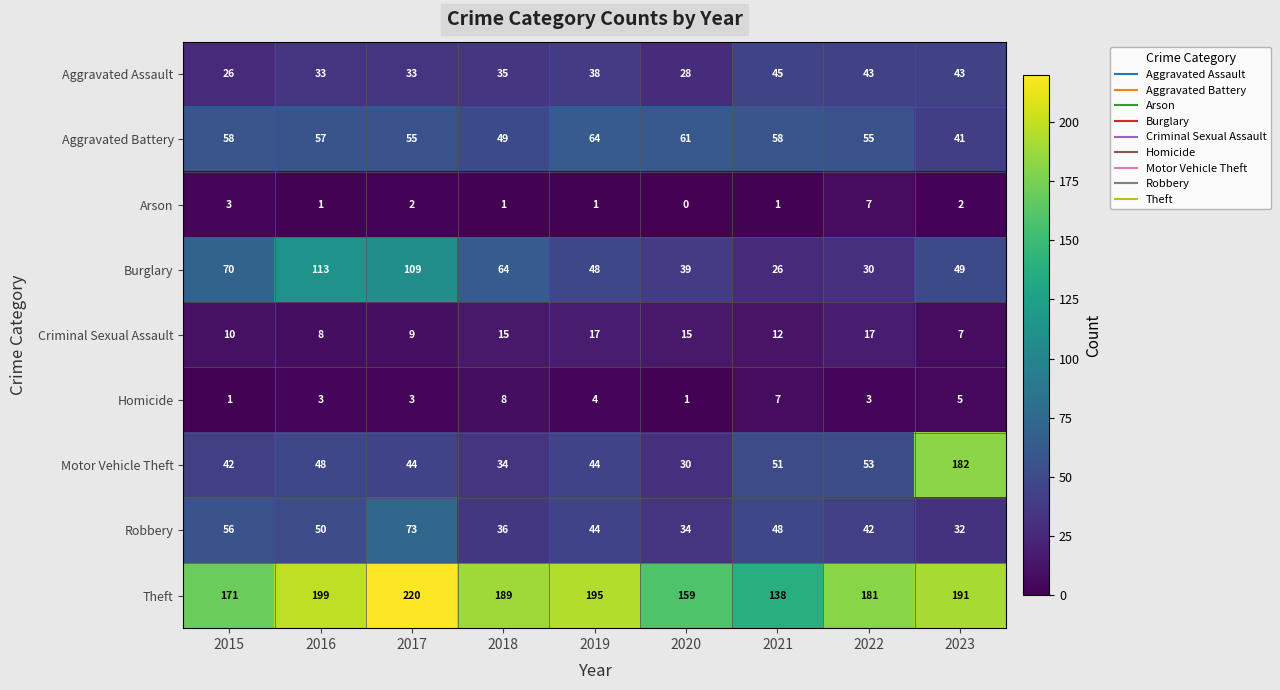

List the series in order of their peak value, highest first.

Theft, Motor Vehicle Theft, Burglary, Robbery, Aggravated Battery, Aggravated Assault, Criminal Sexual Assault, Homicide, Arson